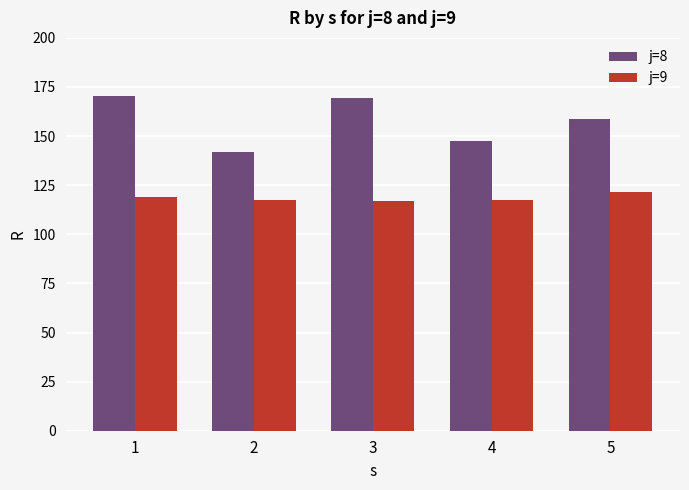

Where is j=8 nearest to the value 156?

5